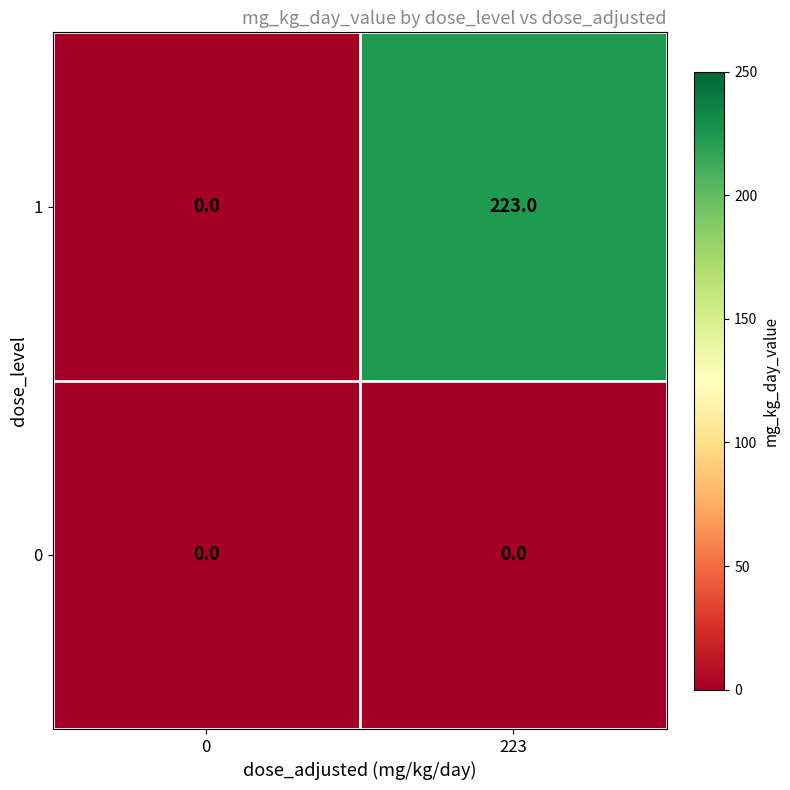

List the series in order of their overall mean, highest first.

1, 0